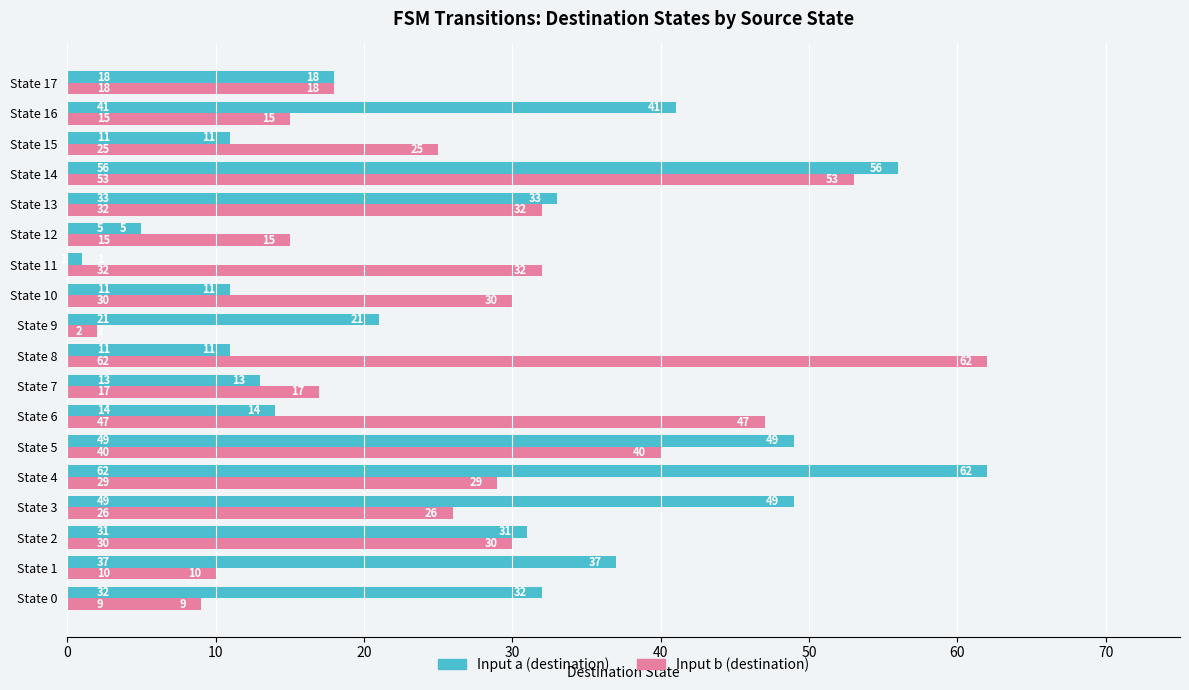

Which category has the highest value in the Input b (destination) series?

State 8